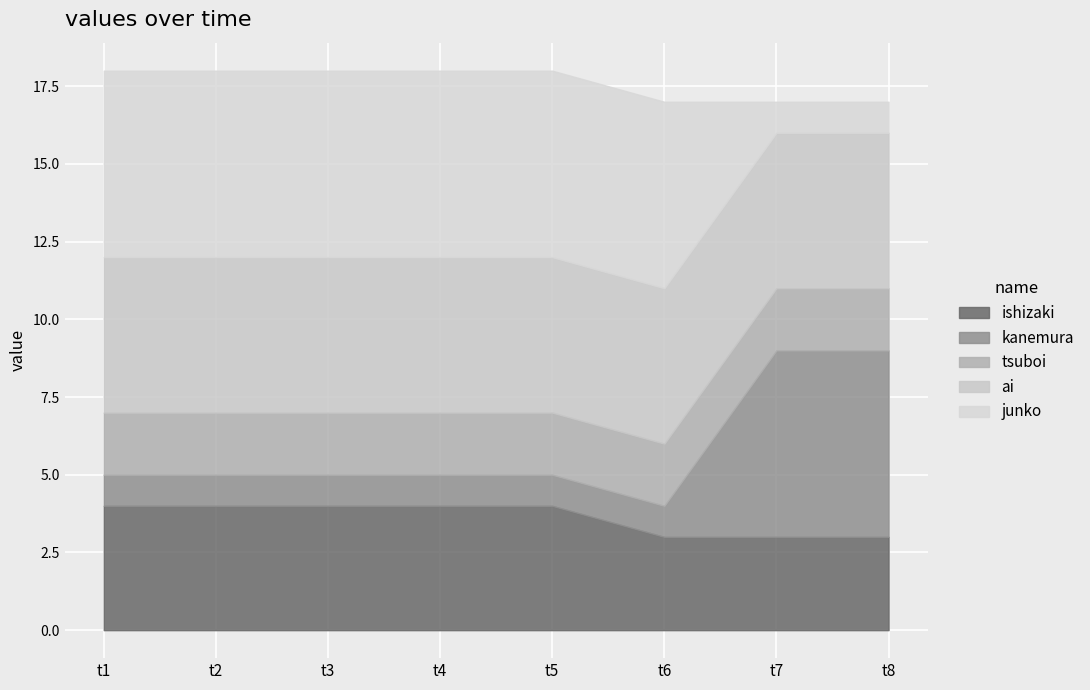

What is the maximum value for ai?

5